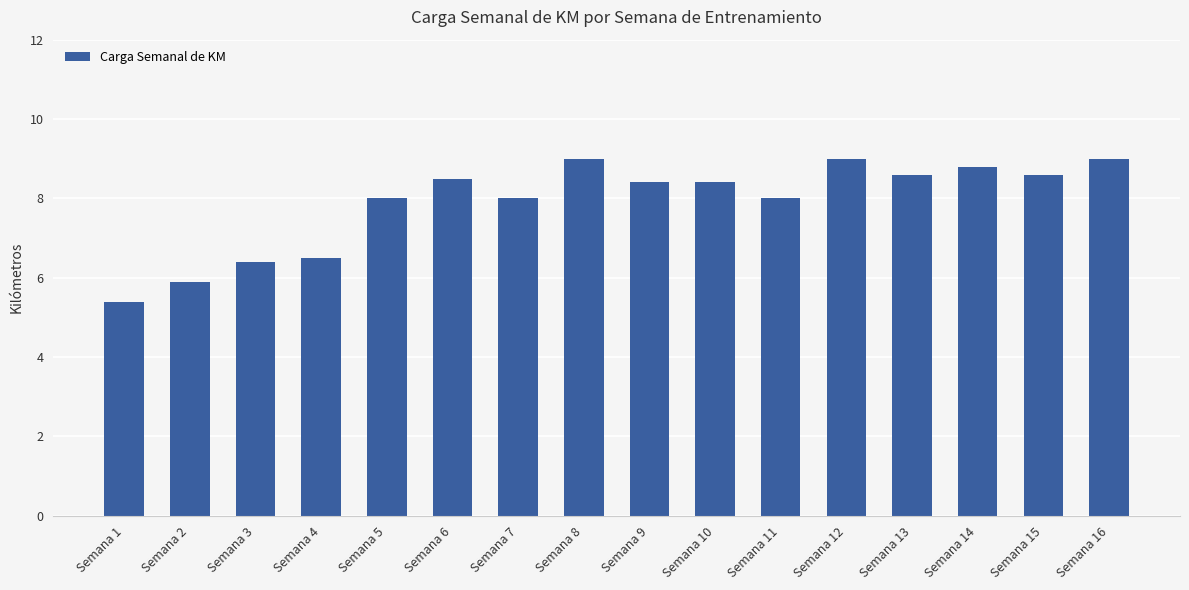

What is the sum of the values at Semana 7 and Semana 12?

17.0